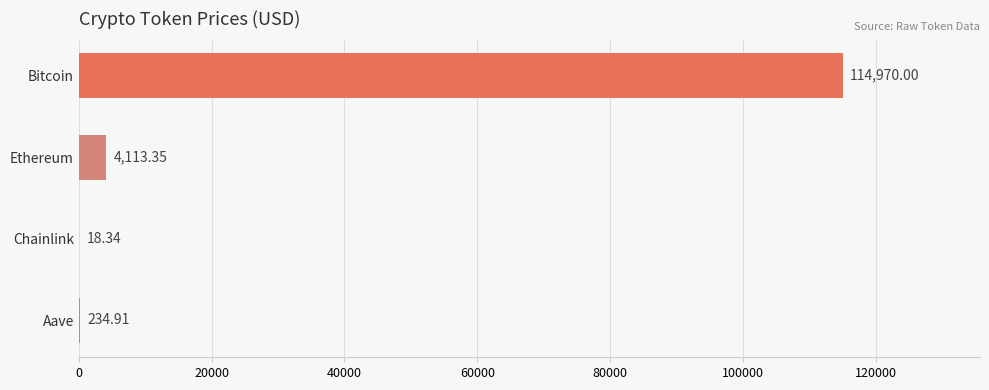

At which category does the chart reach its peak across all series?

Bitcoin